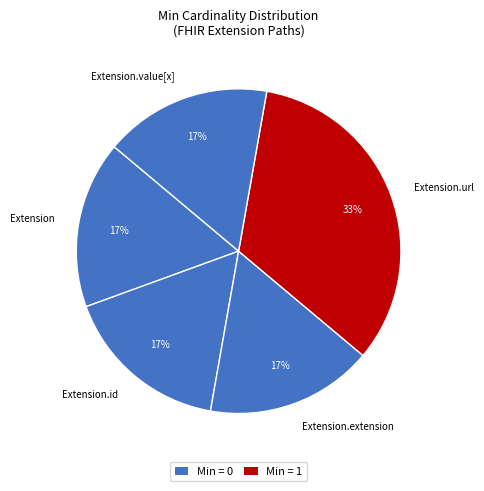

How many slices are in this pie chart?

5